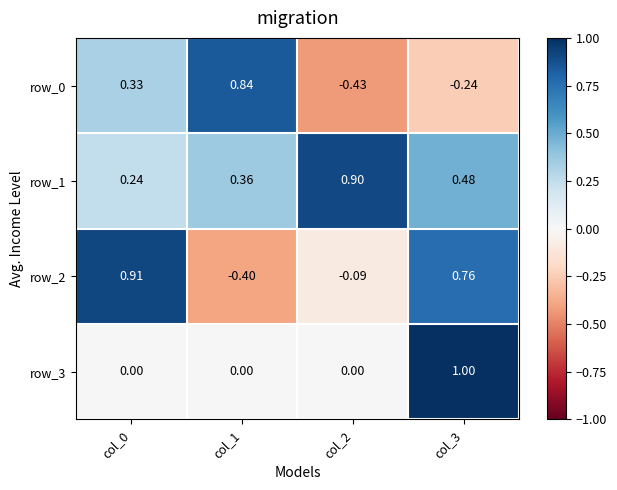

What is the greatest value displayed?

1.0